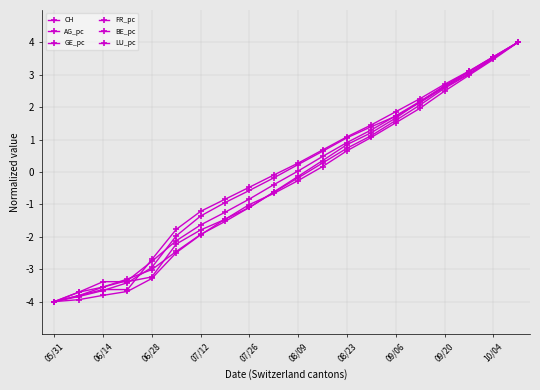

Reading left to right, list all the values displayed in this chart.

CH: -4.0	-3.8	-3.7	-3.4	-2.9	-2.0	-1.4	-0.9	-0.6	-0.2	0.2	0.6	1.1	1.4	1.7	2.1	2.6	3.0	3.5	4.0
AG_pc: -4.0	-3.9	-3.8	-3.7	-3.3	-2.5	-1.9	-1.5	-1.1	-0.6	-0.1	0.4	0.8	1.2	1.7	2.2	2.7	3.1	3.6	4.0
GE_pc: -4.0	-3.7	-3.5	-3.3	-3.0	-2.5	-1.9	-1.5	-1.1	-0.6	-0.2	0.3	0.7	1.1	1.6	2.1	2.6	3.0	3.5	4.0
FR_pc: -4.0	-3.8	-3.6	-3.3	-2.8	-2.1	-1.6	-1.2	-0.8	-0.4	0.0	0.5	0.9	1.3	1.7	2.2	2.6	3.1	3.5	4.0
BE_pc: -4.0	-3.7	-3.4	-3.4	-3.2	-2.2	-1.8	-1.5	-1.0	-0.7	-0.3	0.2	0.7	1.1	1.5	2.0	2.5	3.0	3.5	4.0
LU_pc: -4.0	-3.8	-3.6	-3.6	-2.7	-1.8	-1.2	-0.8	-0.5	-0.1	0.3	0.7	1.1	1.5	1.9	2.3	2.7	3.1	3.6	4.0